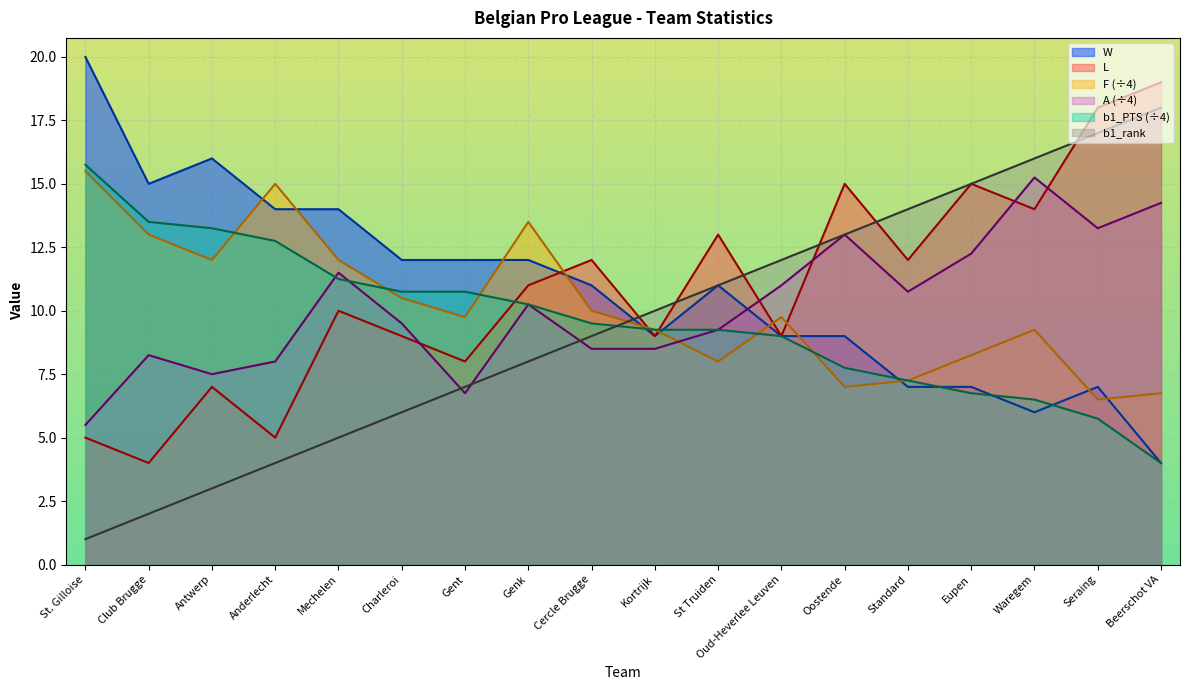

Which series has the largest range (max minus min)?

b1_rank